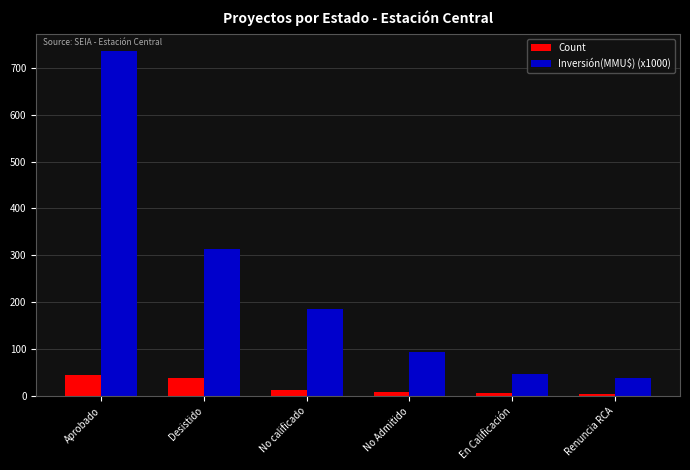

At which label does Count reach its peak?

Aprobado